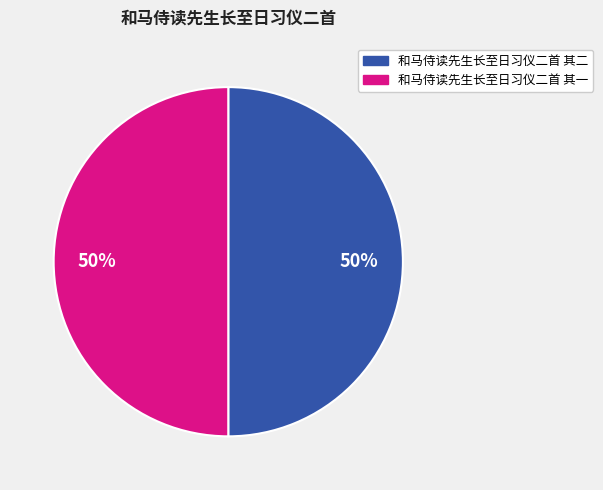

To the nearest percent, what portion does 和马侍读先生长至日习仪二首 其一 represent?

50%